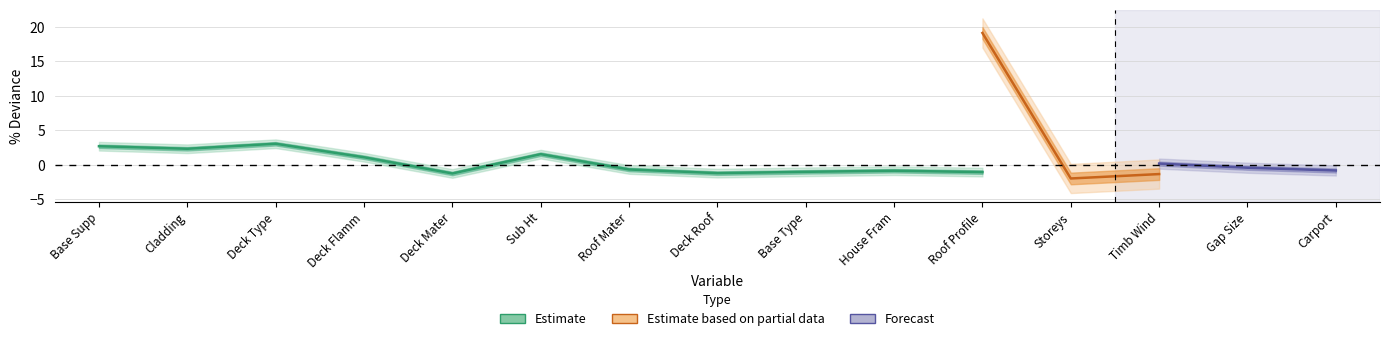

Which series has the largest total across all categories?

Estimate based on partial data